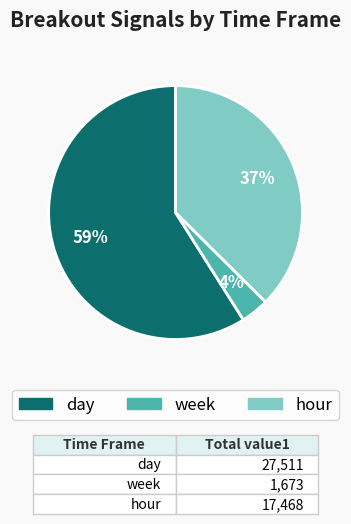

To the nearest percent, what is the difference between the largest and smallest slice percentages?

55%